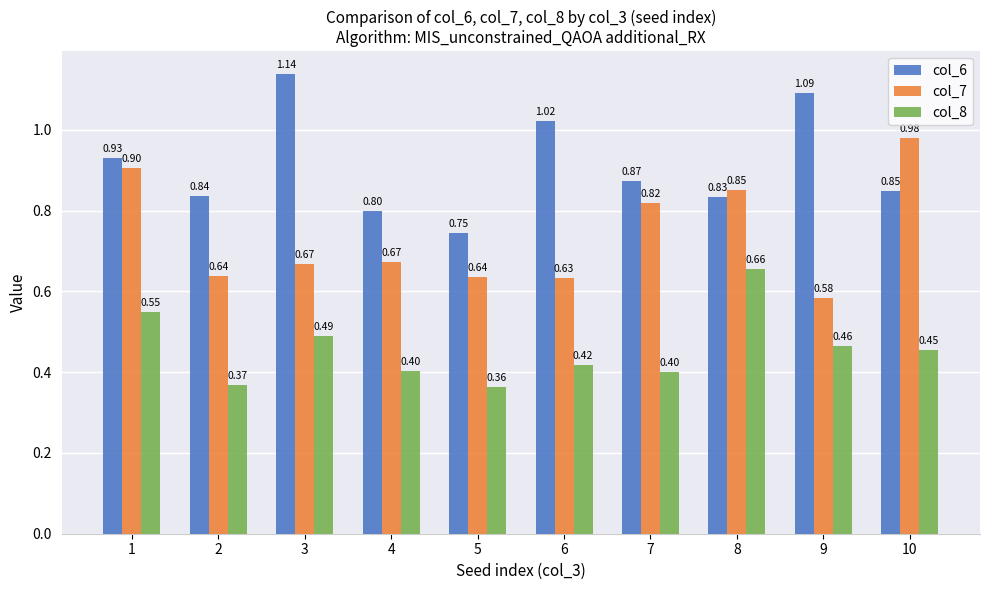

What is the smallest value displayed?

0.4